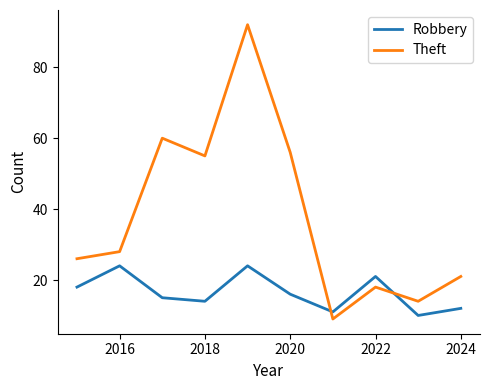

What is the difference between the maximum and minimum values in the Robbery series?

14